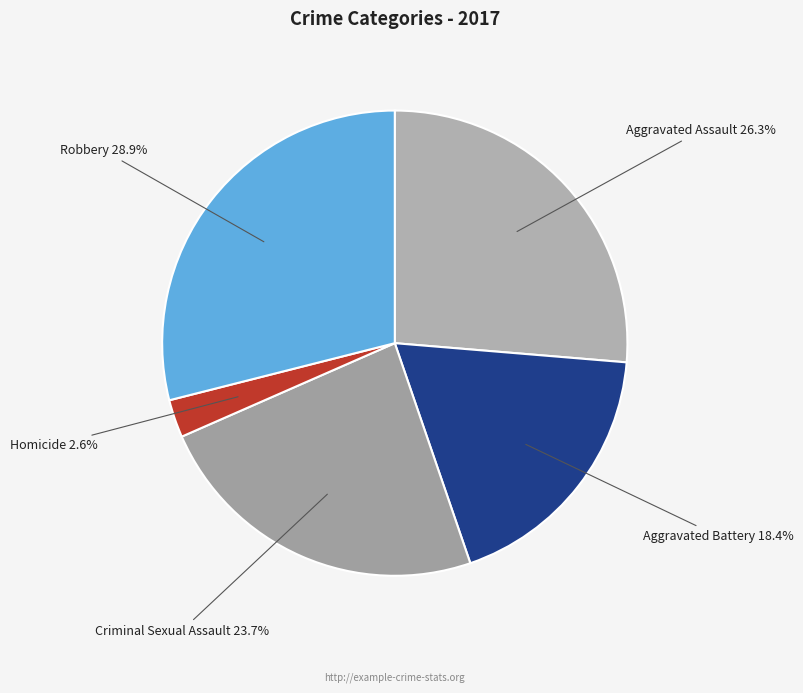

Combined, do Robbery and Aggravated Assault account for over 50%?

Yes